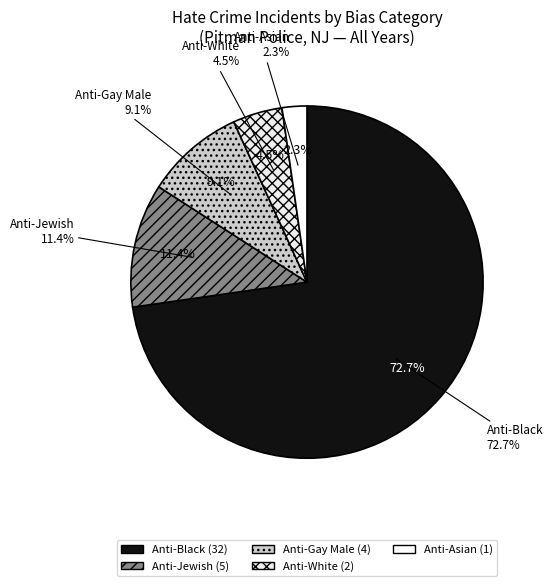

Does 2019 represent more than half of the total?

No